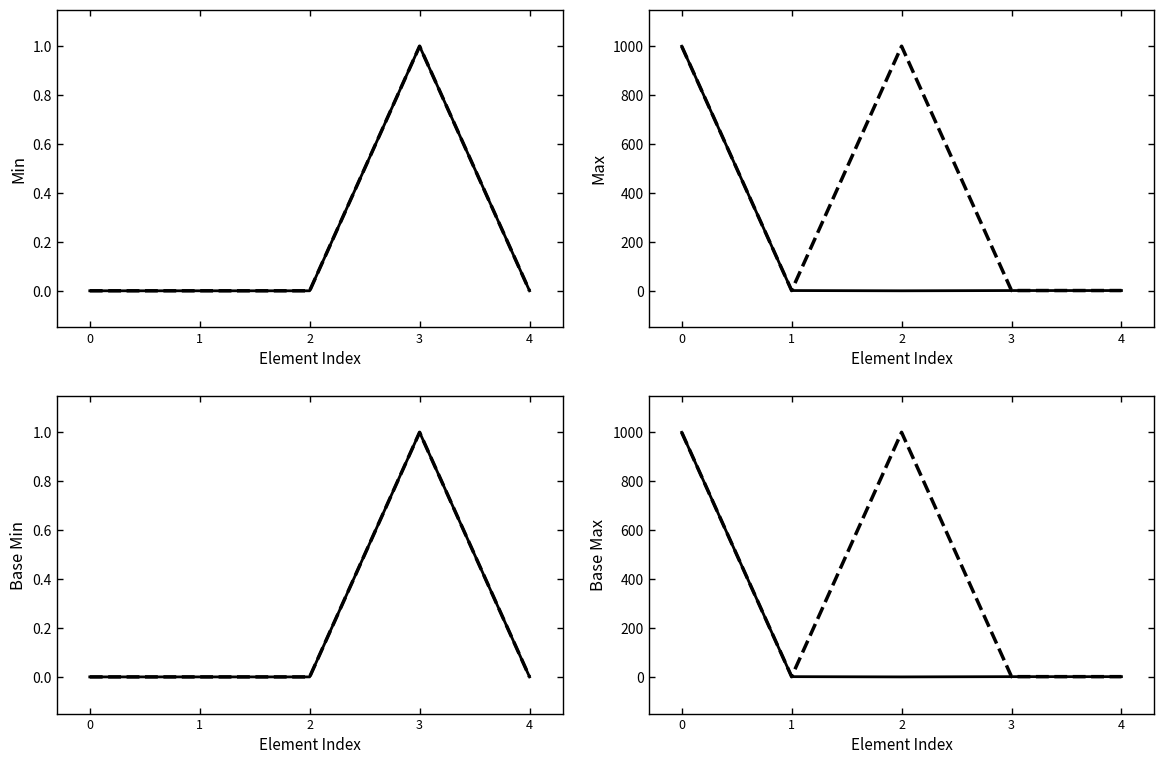

List the labels in order of Base value, largest first.

0, 2, 1, 3, 4